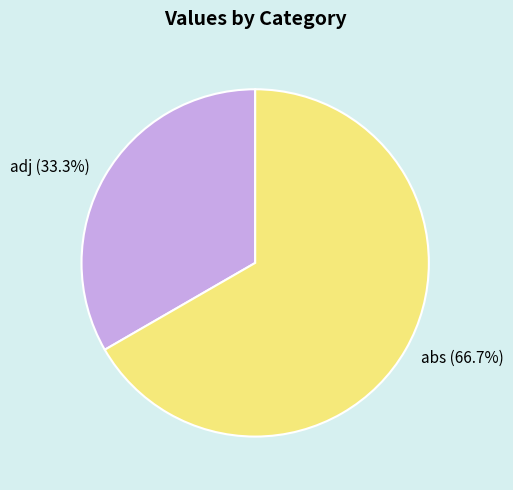

Which has a higher value, abs or adj?

abs